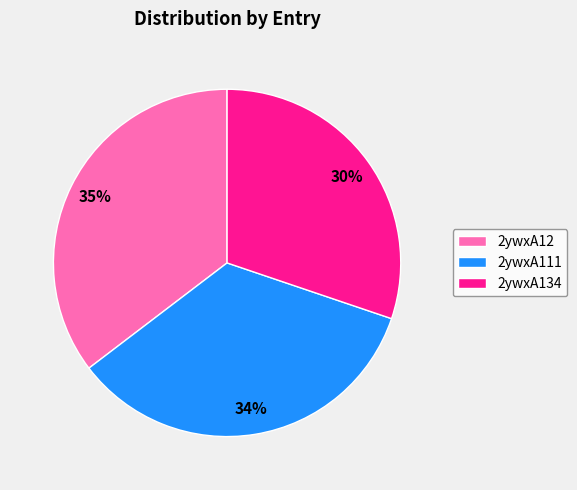

What is the ratio of the value at 2ywxA134 to the value at 2ywxA12?

0.9